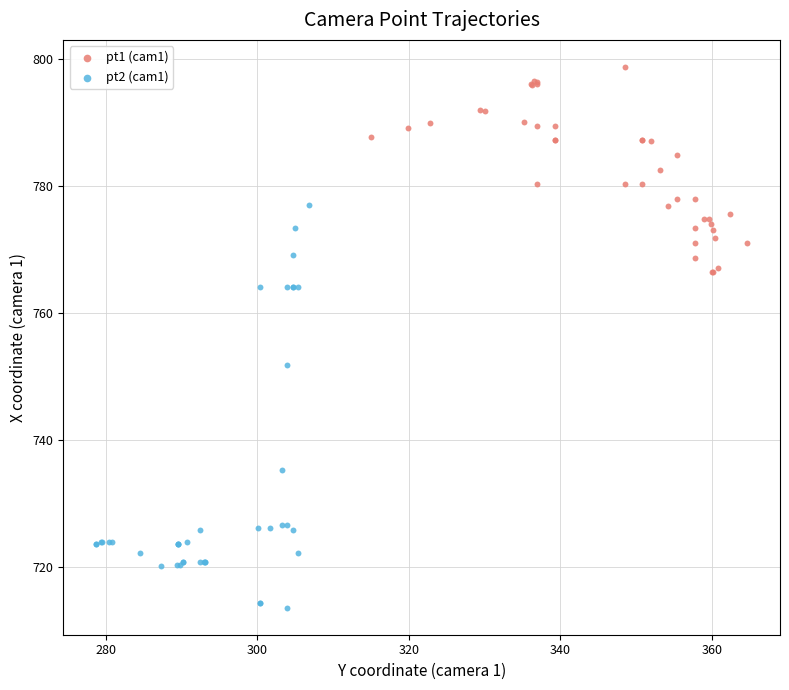

Which series reaches the minimum Y coordinate?

pt2 (cam1)